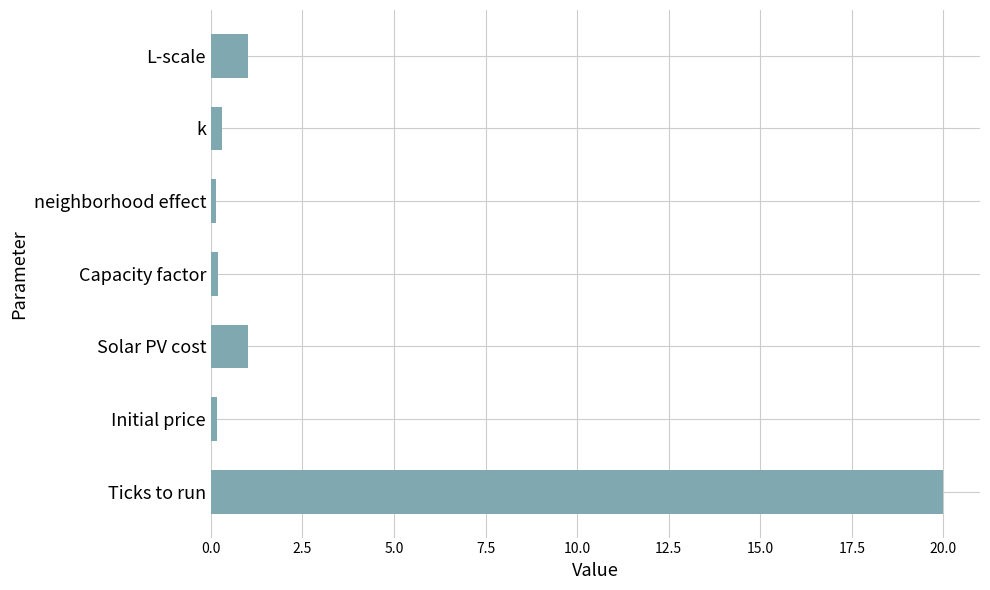

What is the sum of all values?

22.8